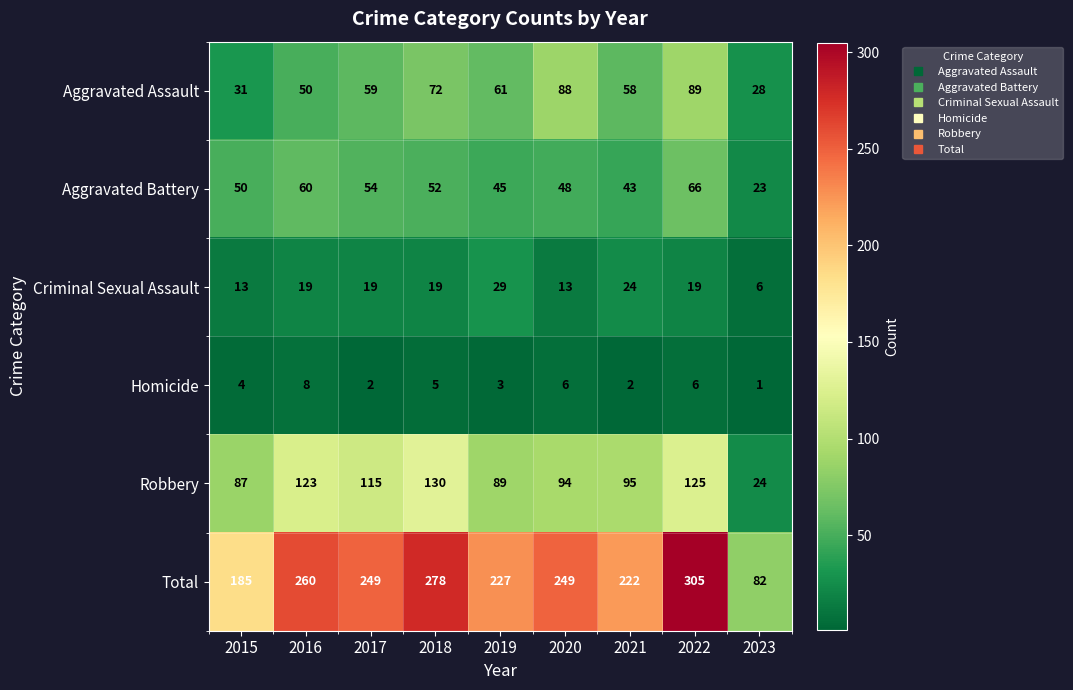

List the labels in order of Aggravated Battery value, smallest first.

2023, 2021, 2019, 2020, 2015, 2018, 2017, 2016, 2022